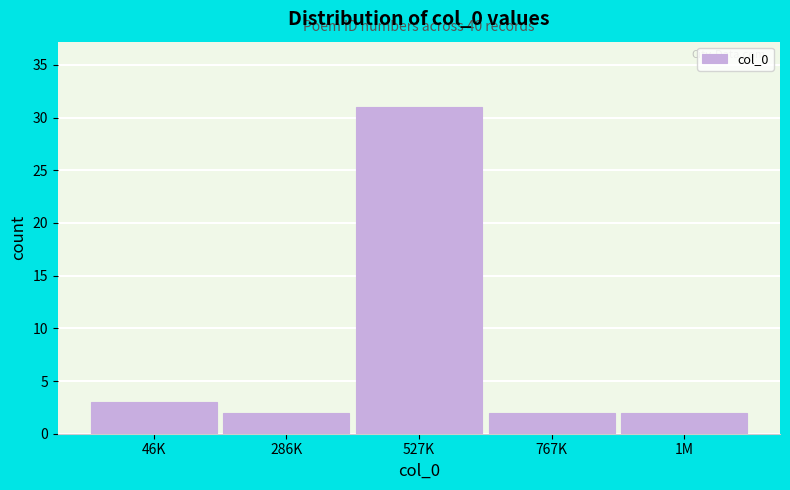

Reading right to left, what are all the values shown in this chart?

2	2	31	2	3